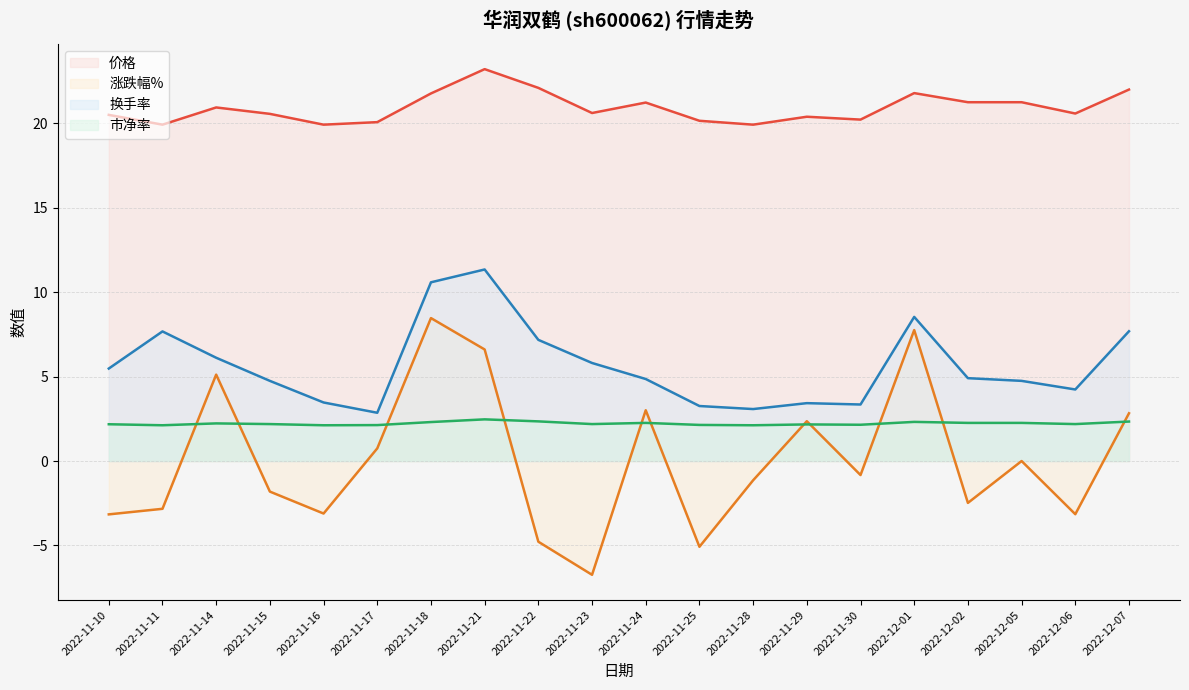

At how many categories does at least one series exceed 9?

20